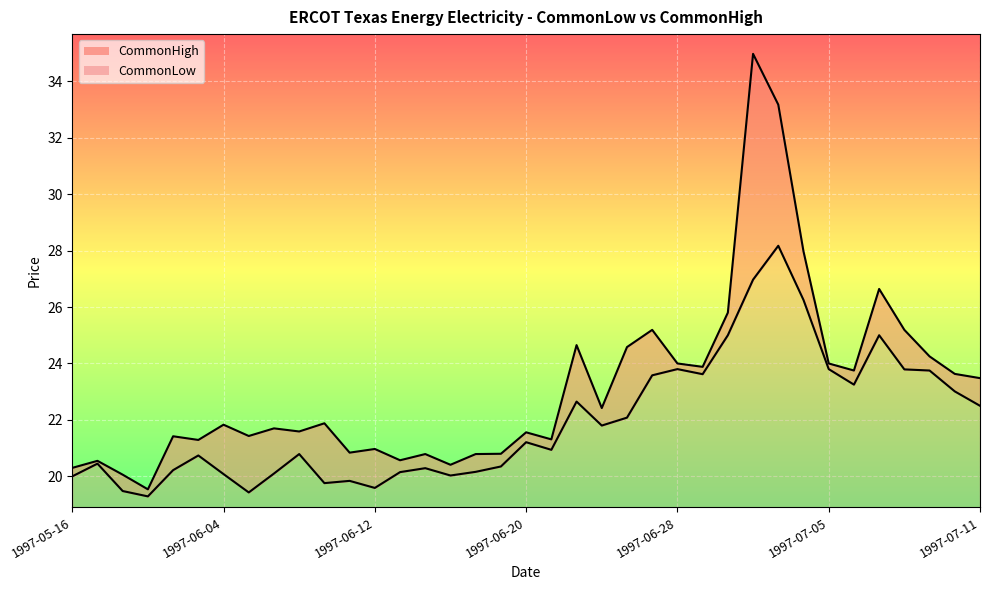

True or false: CommonHigh has more than 0 points higher than both neighbors.

True